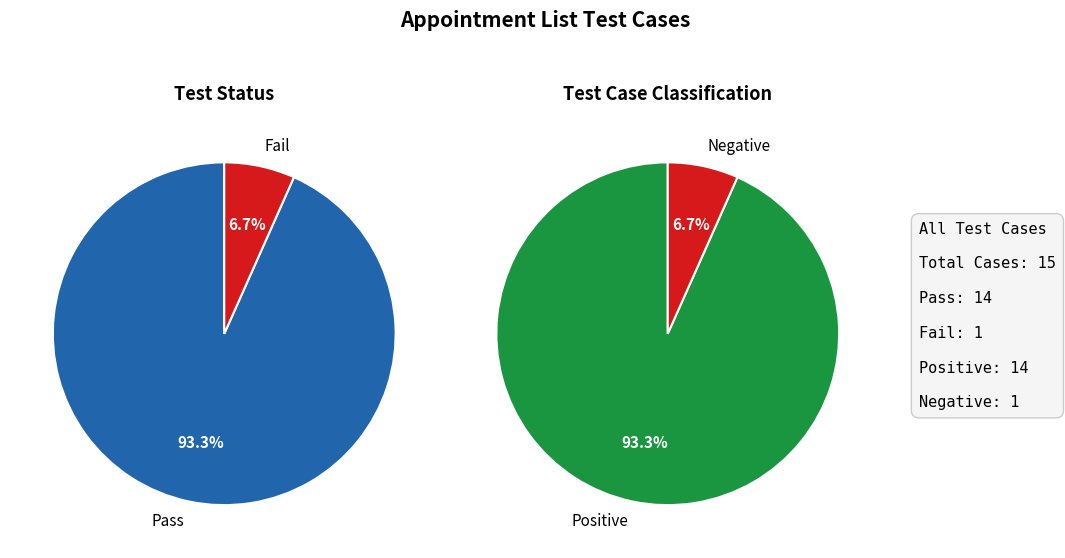

Combined, what portion of the pie is Fail and Pass?

100.0%